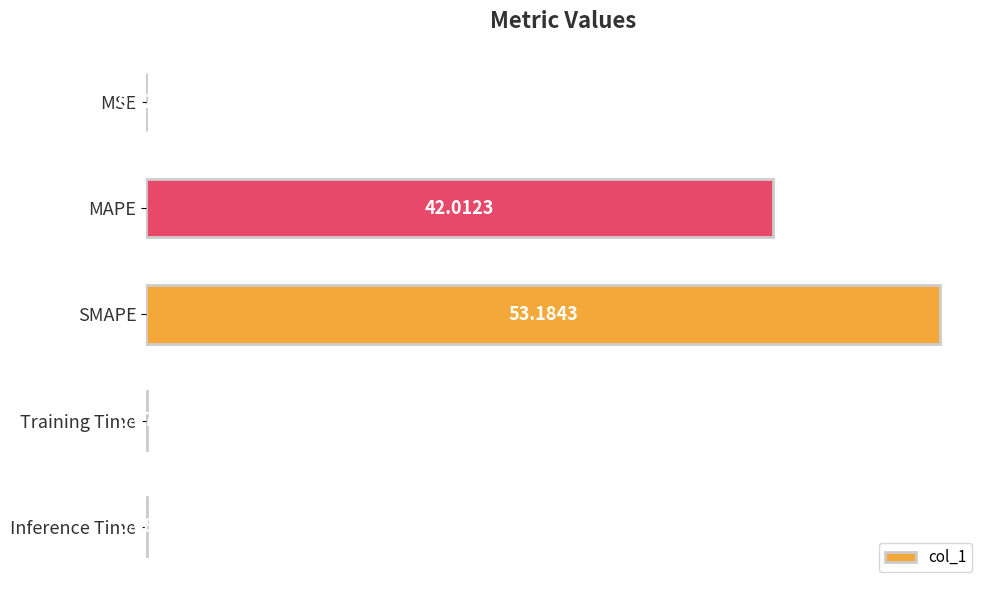

Which has a higher value, MSE or Inference Time?

Inference Time